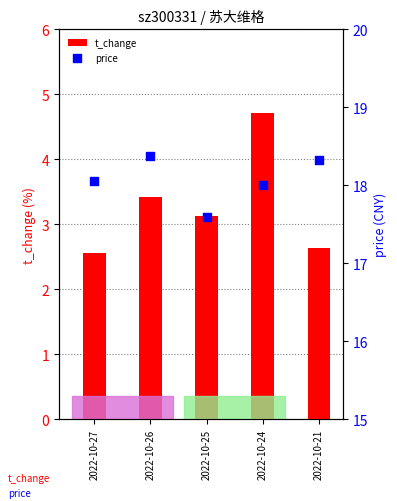

Which series contains the highest Y value?

price